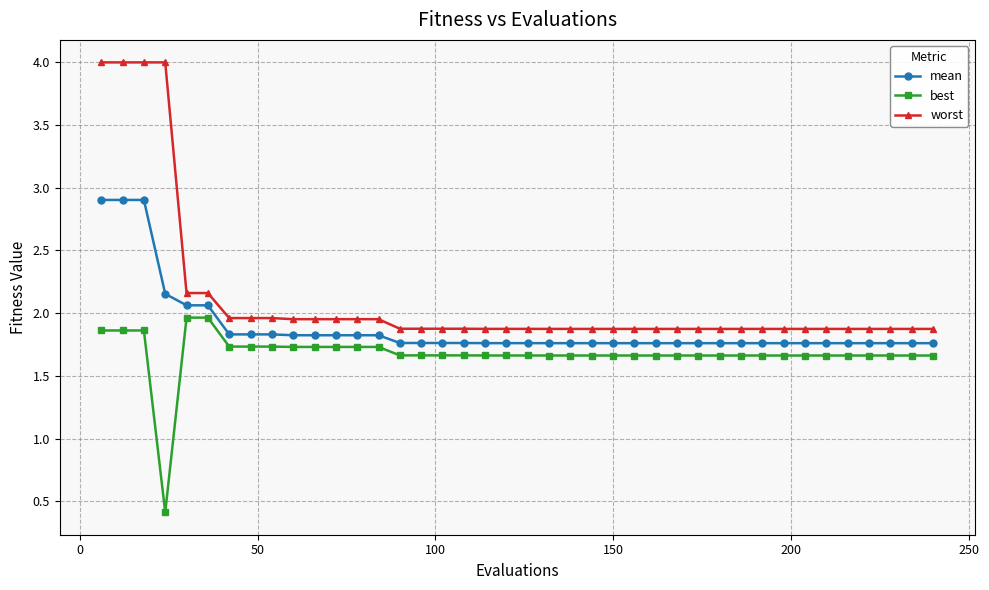

Is this an area chart (filled region under the line)?

No